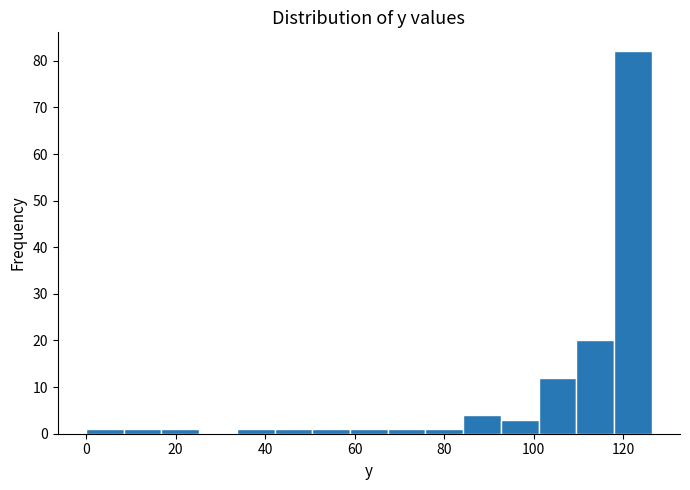

How tall is the bar that spans 68 to 76 on the x-axis? Neither the bar edges nor the heights are printed on the chart, so give them approximately, as read against the axes.

1